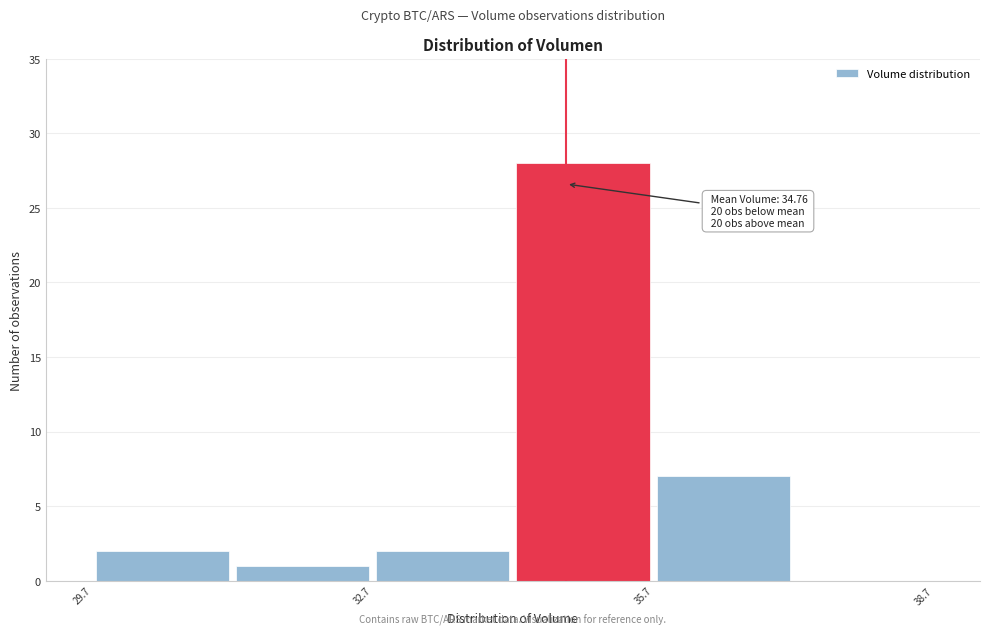

Read against the x-axis, roughly where is the centre of the tallest bar?

35.0